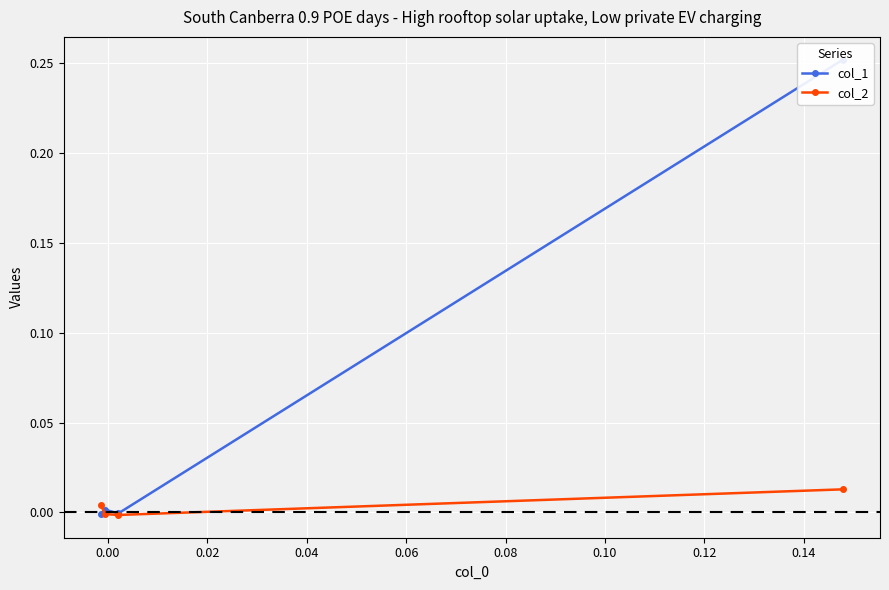

The col_1 series shows -0.0 at 0.00. True or false?

True